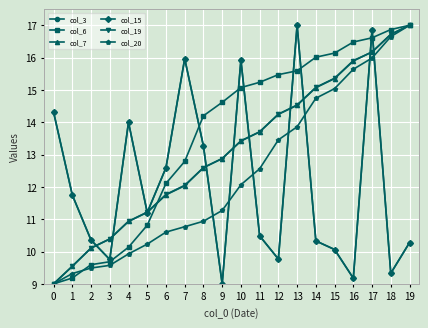

Does the chart have visible grid lines?

Yes